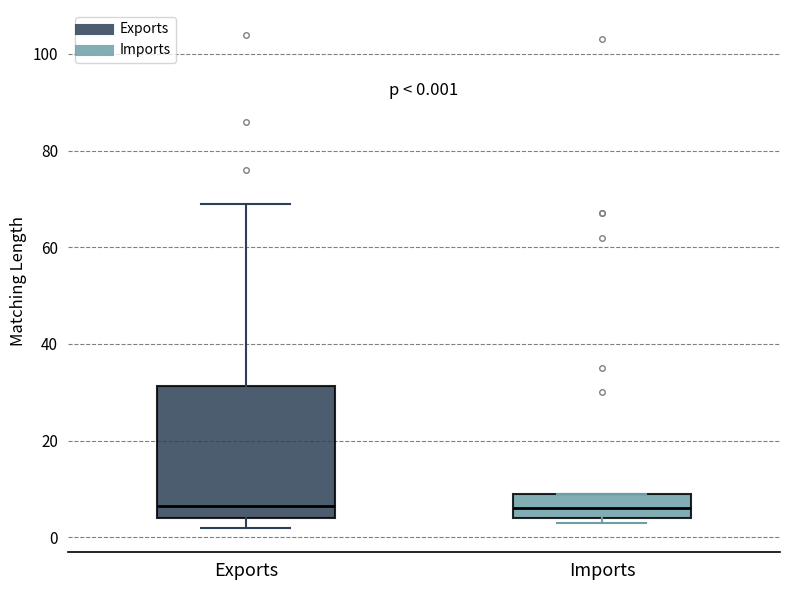

Comparing the boxes themselves (not the whiskers), which one is the tallest?

Exports